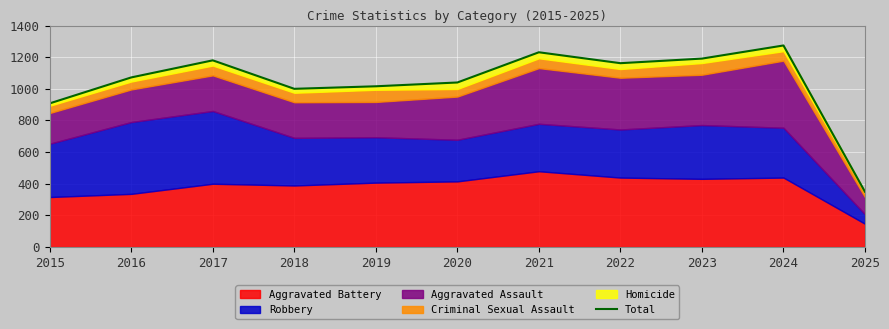

How many interior local peaks (higher than both neighbors) does the data have?

3